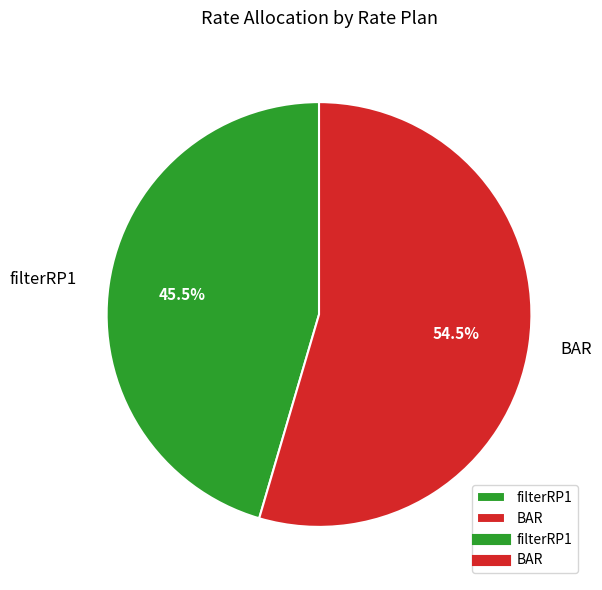

Between BAR and filterRP1, which is larger?

BAR